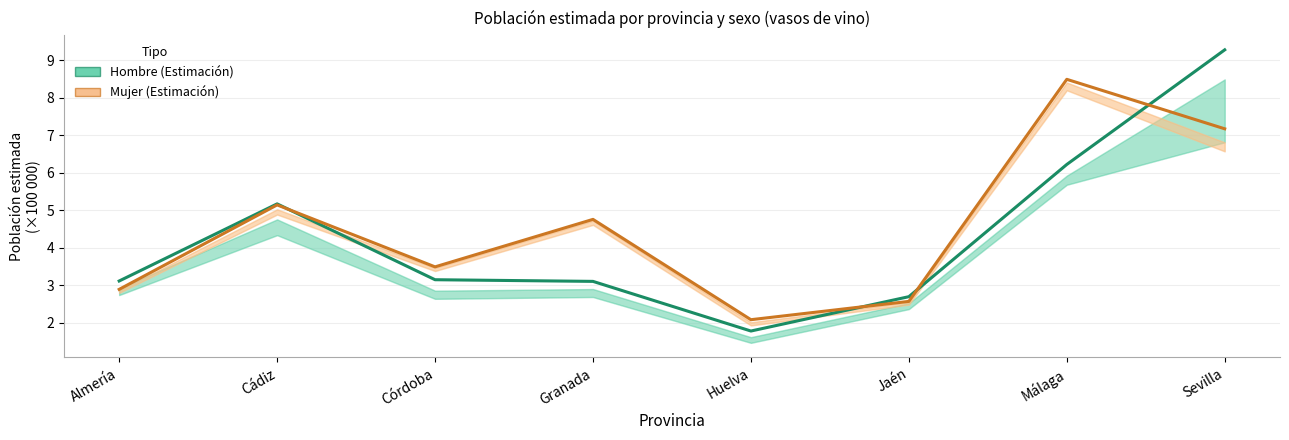

Does the chart have visible grid lines?

Yes